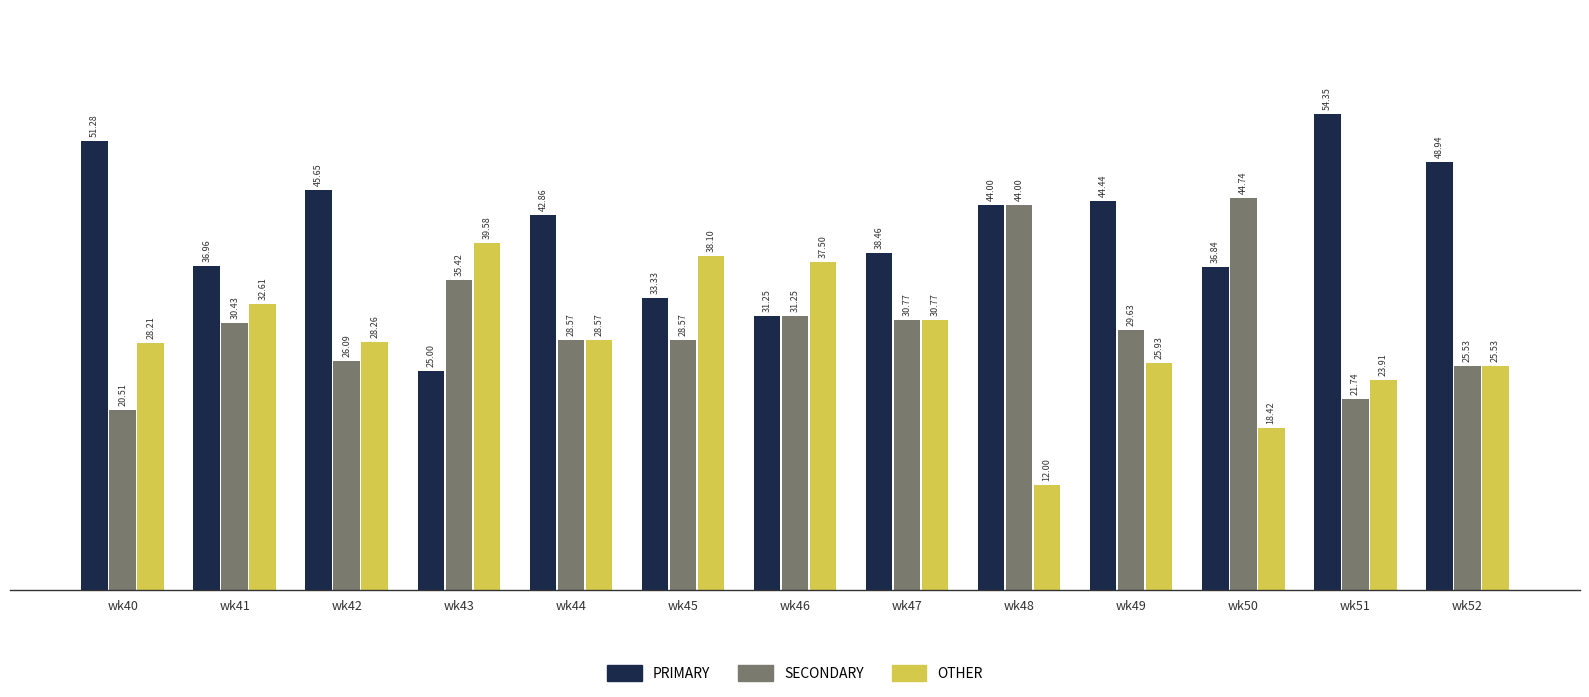

What is the difference between the highest and lowest values at wk44?

14.3